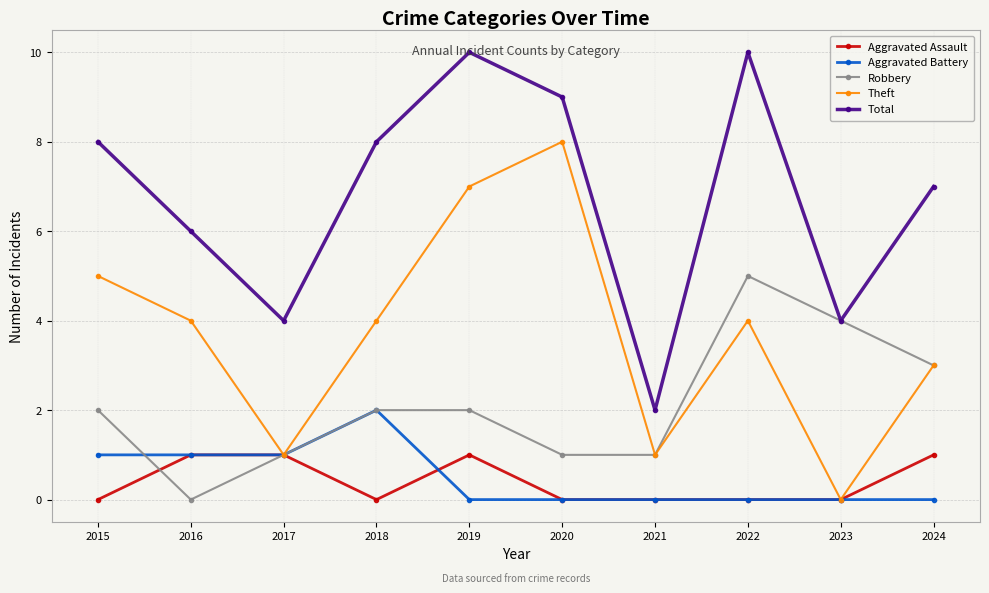

What is the maximum value for Theft?

8